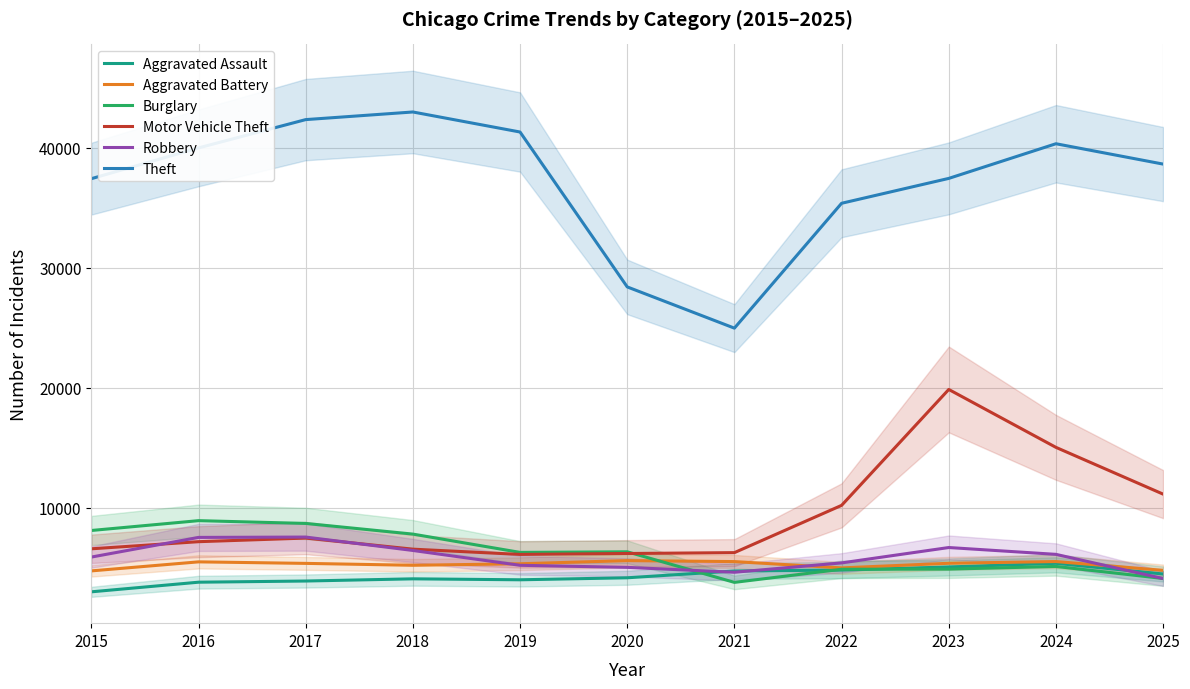

Reading right to left, list all the values displayed in this chart.

Aggravated Assault: 4482	5373	5068	4811	4733	4167	4000	4080	3897	3799	2997
Aggravated Battery: 4788	5520	5376	4991	5517	5598	5335	5209	5367	5494	4741
Burglary: 4109	5112	4889	4878	3784	6332	6282	7807	8696	8927	8108
Motor Vehicle Theft: 11137	15034	19859	10201	6263	6190	6113	6552	7476	7175	6581
Robbery: 4102	6119	6688	5407	4628	5036	5207	6443	7560	7531	5893
Theft: 38638	40334	37446	35373	24968	28404	41311	42980	42345	39986	37422